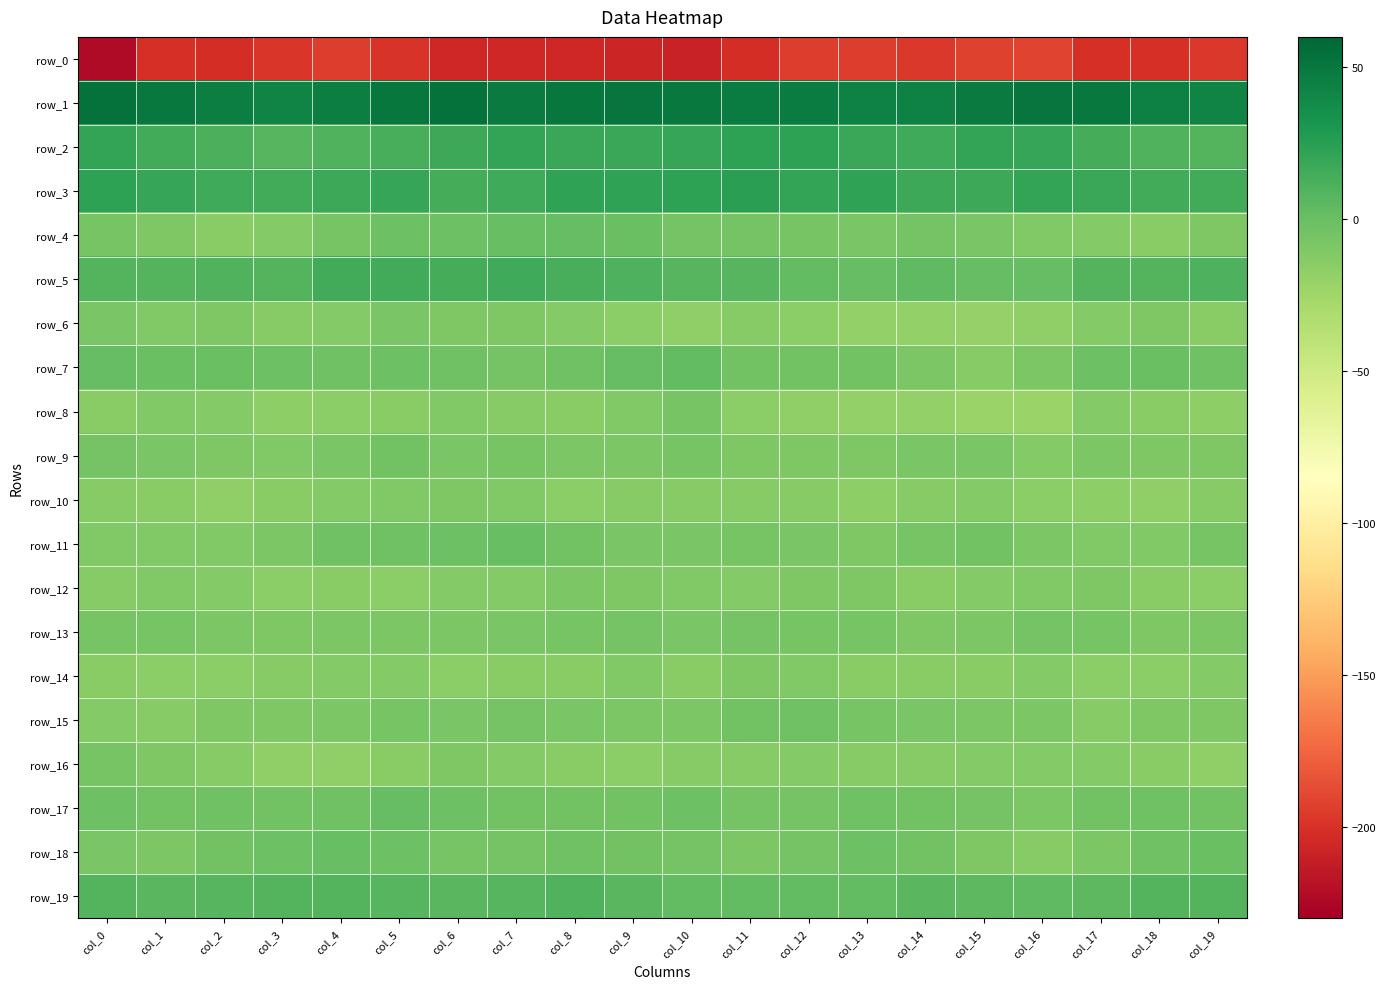

What value does the row_2 series have at col_11?

22.9